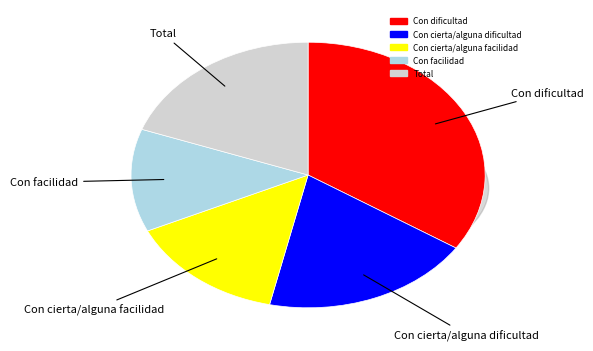

What is the largest slice in the pie chart?

Con dificultad